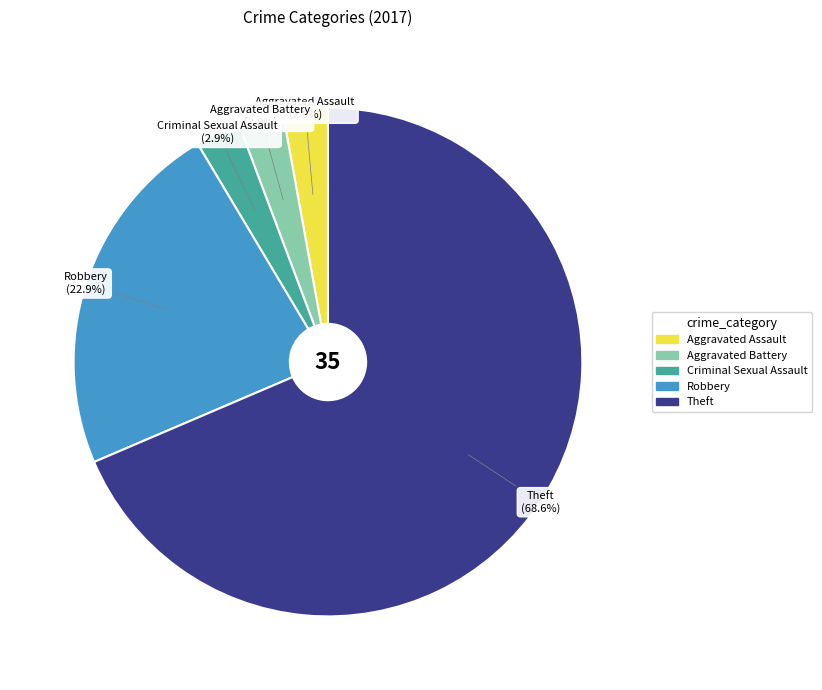

What percentage is the Aggravated Assault slice, to the nearest percent?

3%